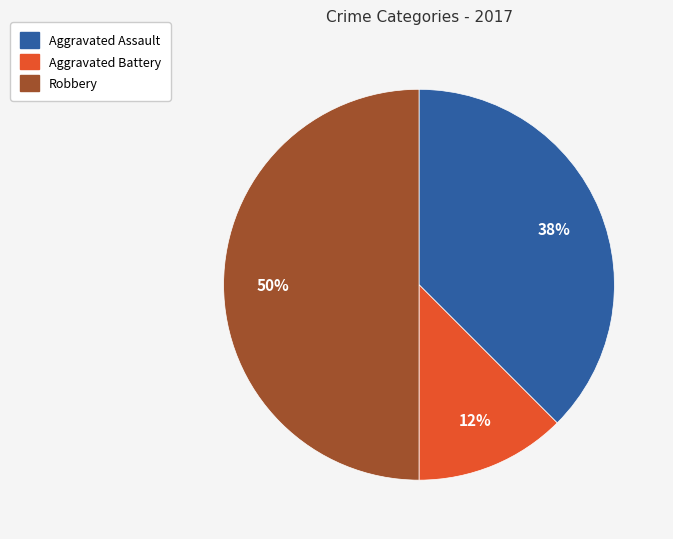

To the nearest percent, what is the average slice percentage?

33%